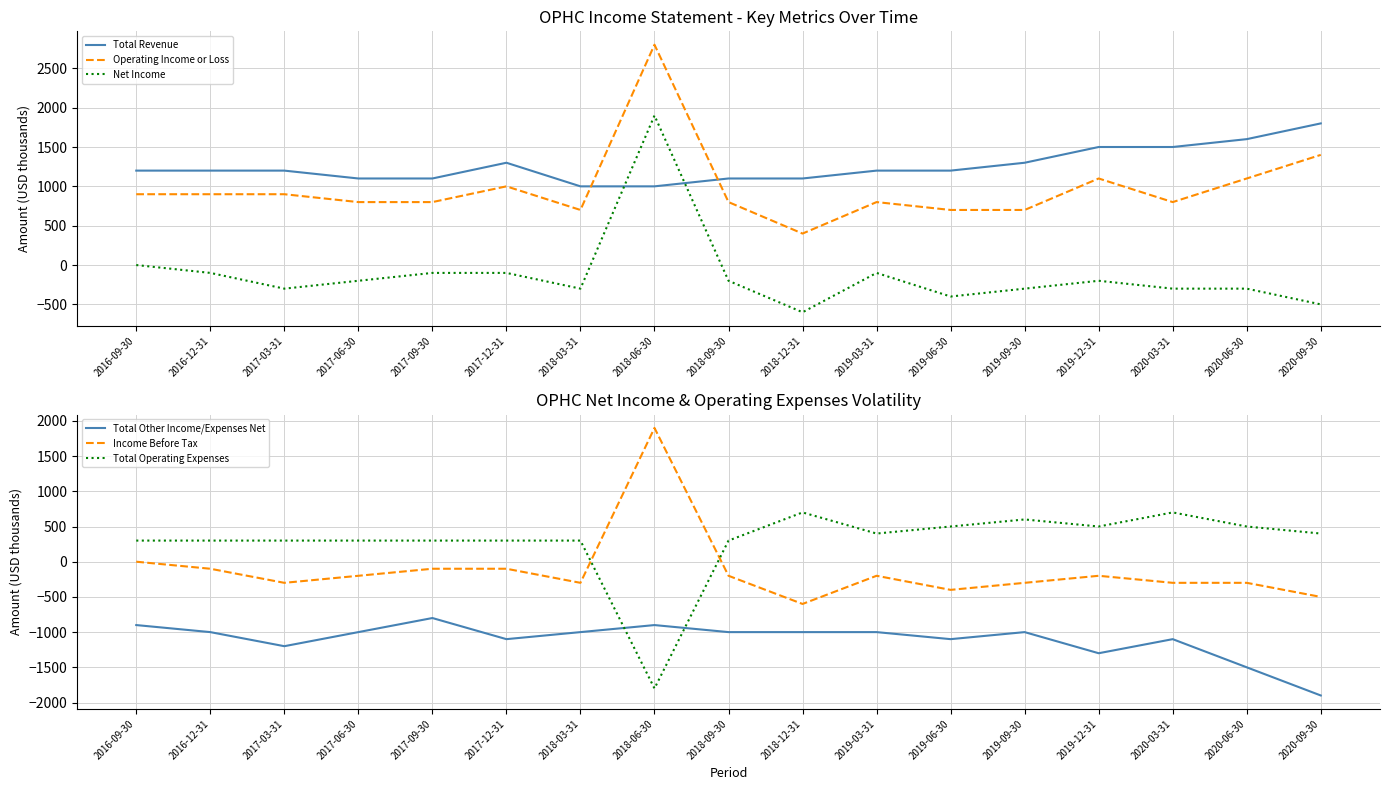

How many values in Net Income are above zero?

1